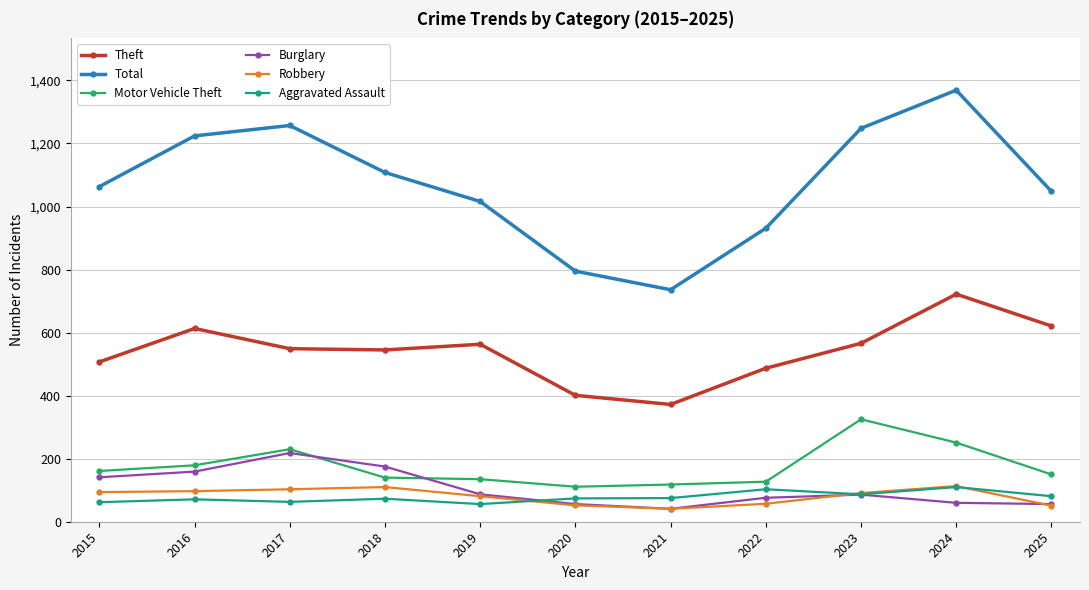

Which series has the largest range (max minus min)?

Total